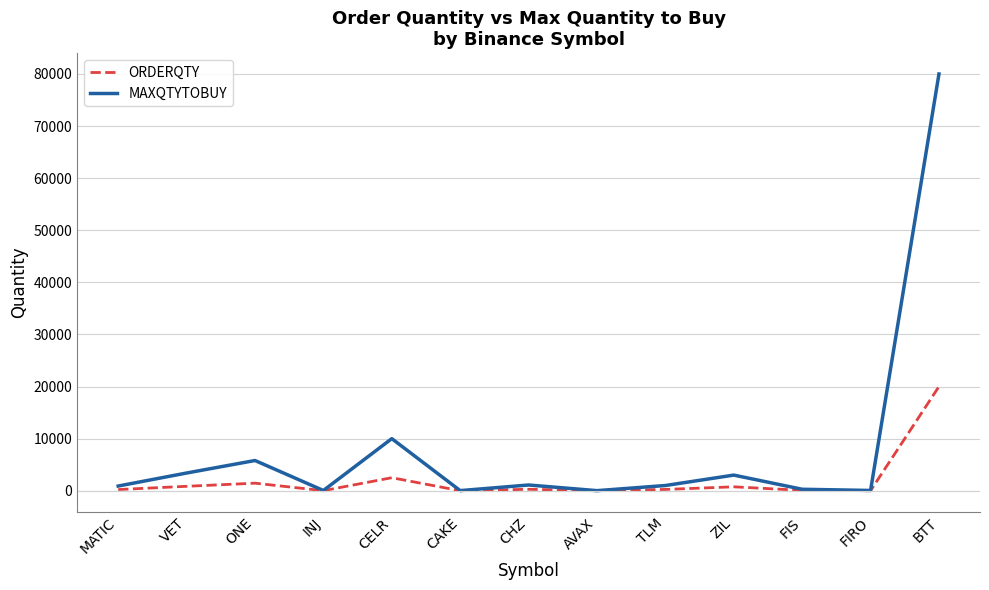

What is the maximum value shown in the chart?

80000.0